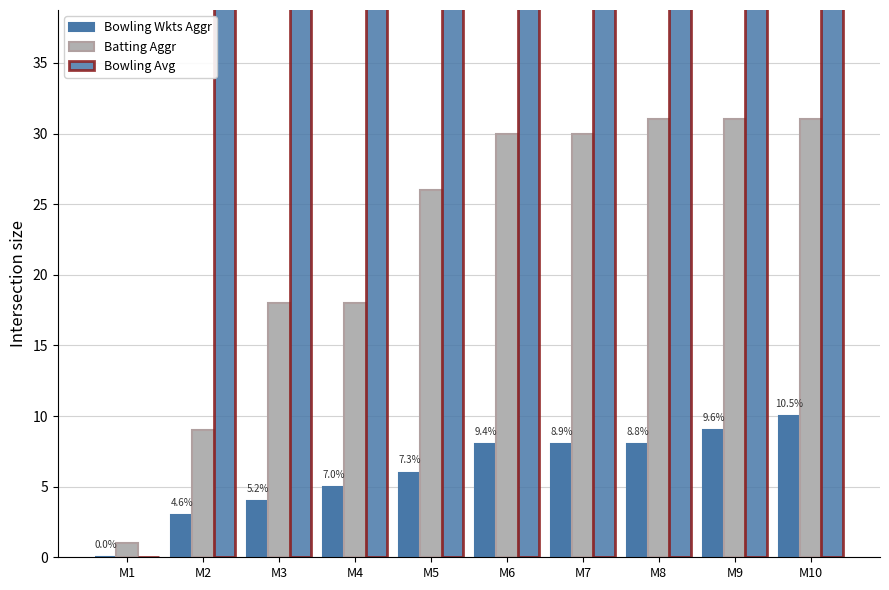

What are all the series names shown in the legend?

Bowling Wkts Aggr, Batting Aggr, Bowling Avg